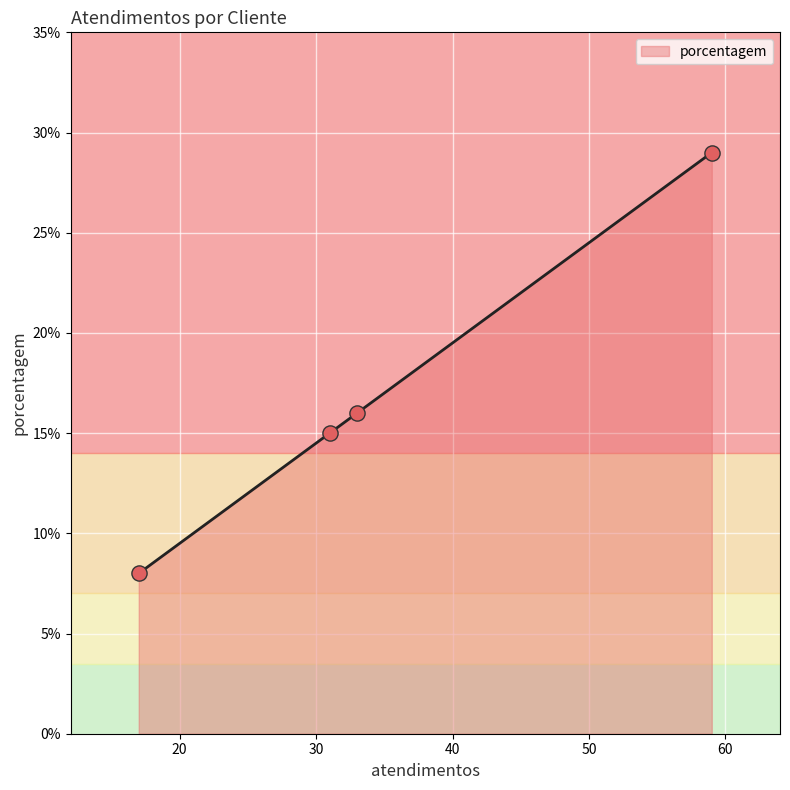

What is the maximum value for porcentagem?

29.0